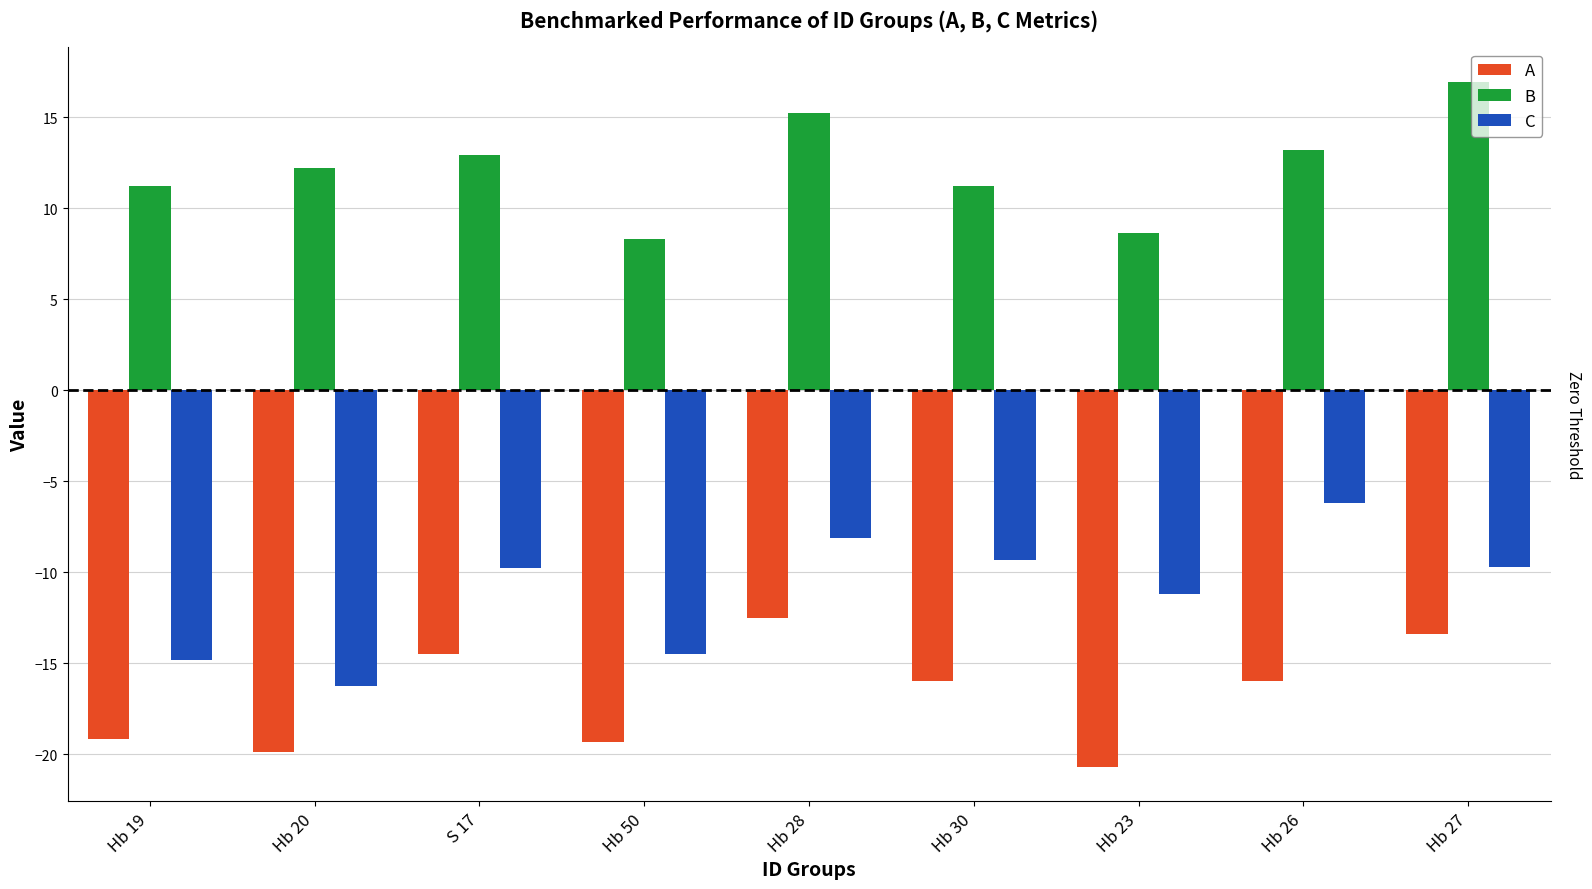

What is the spread (max minus min) of values at Hb 28?

27.8